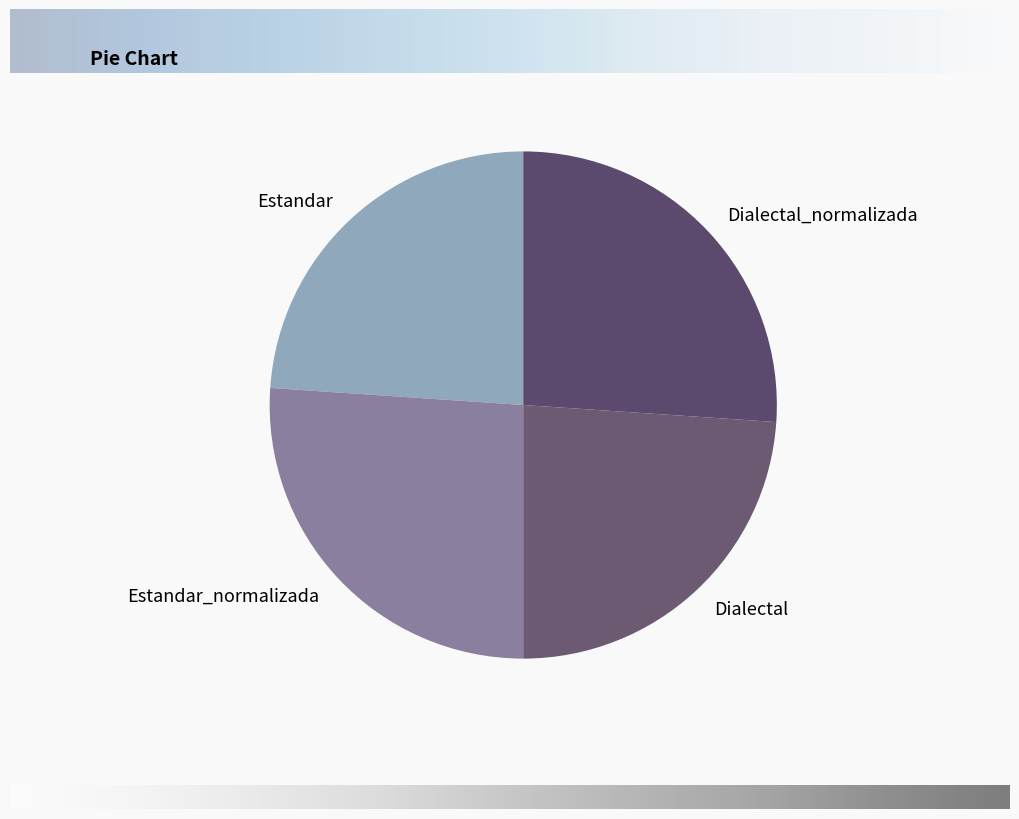

Count the number of slices in the pie.

4